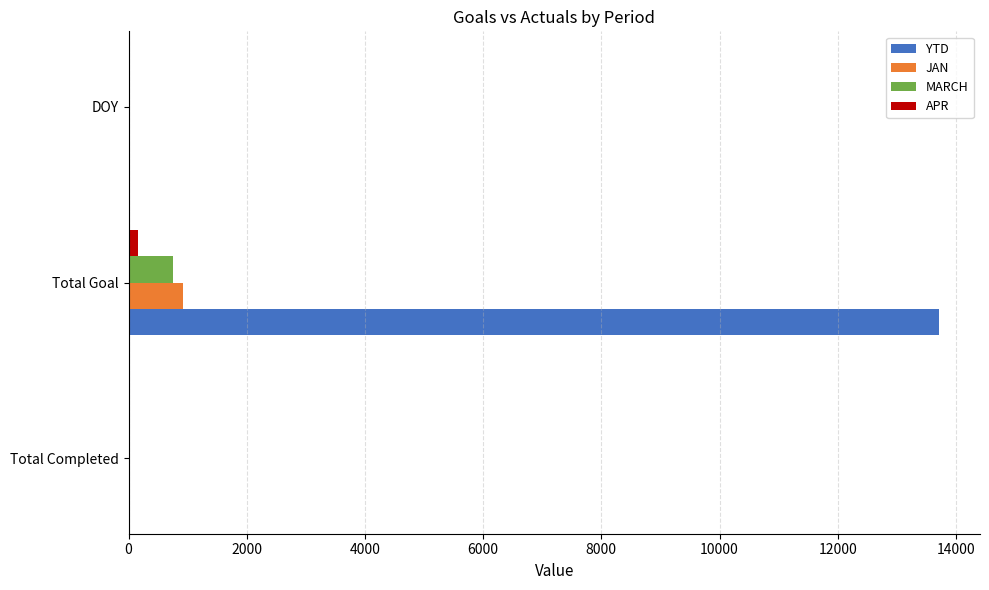

True or false: MARCH has a value of 0 at DOY.

True